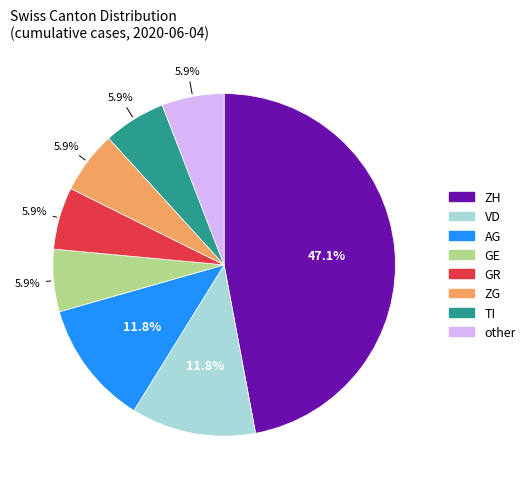

Is there a majority slice in this chart?

No